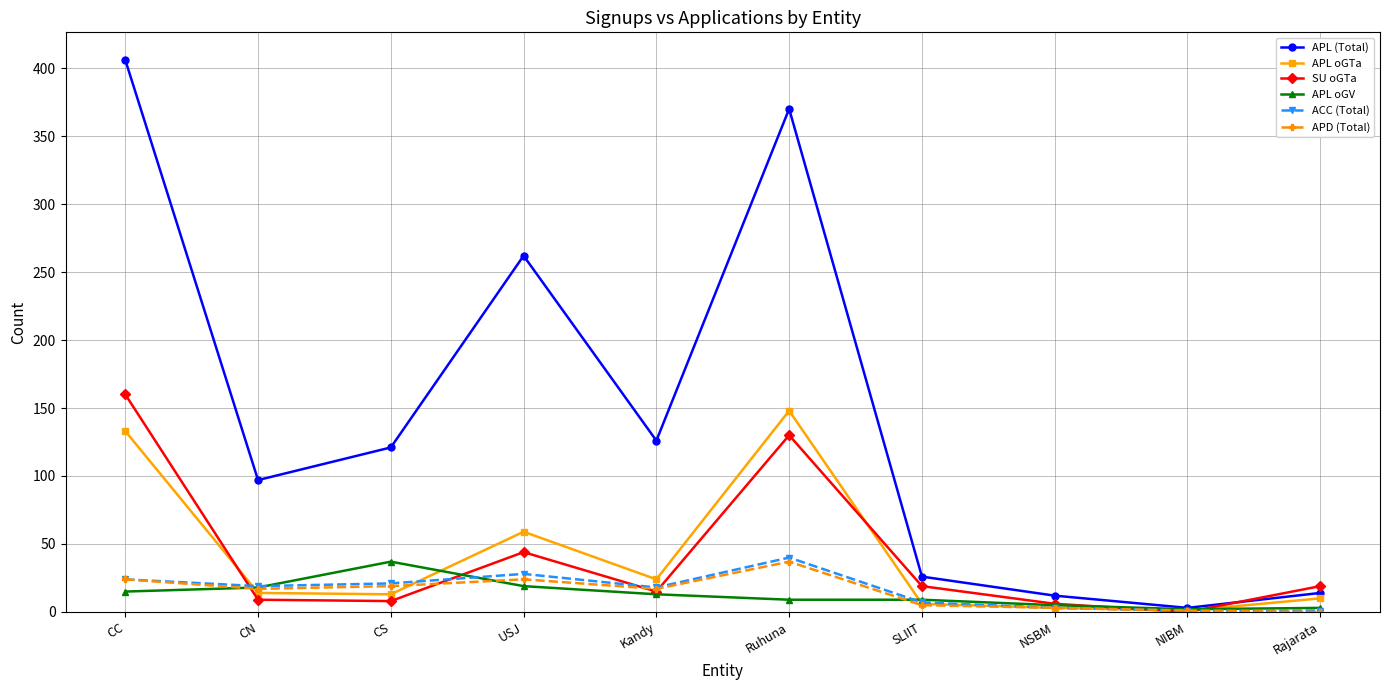

At which label does SU oGTa reach its minimum?

NIBM